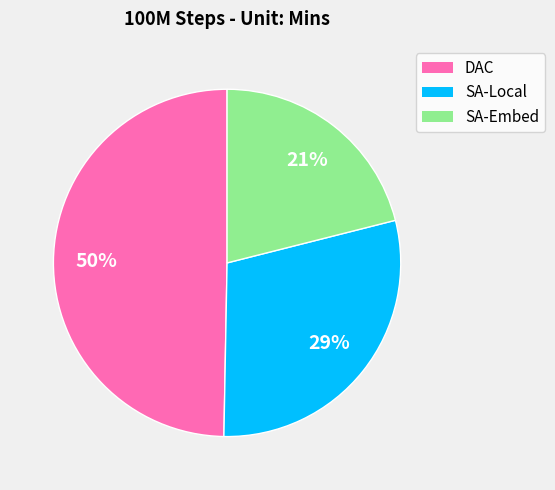

To the nearest percent, what is the average slice percentage?

33%